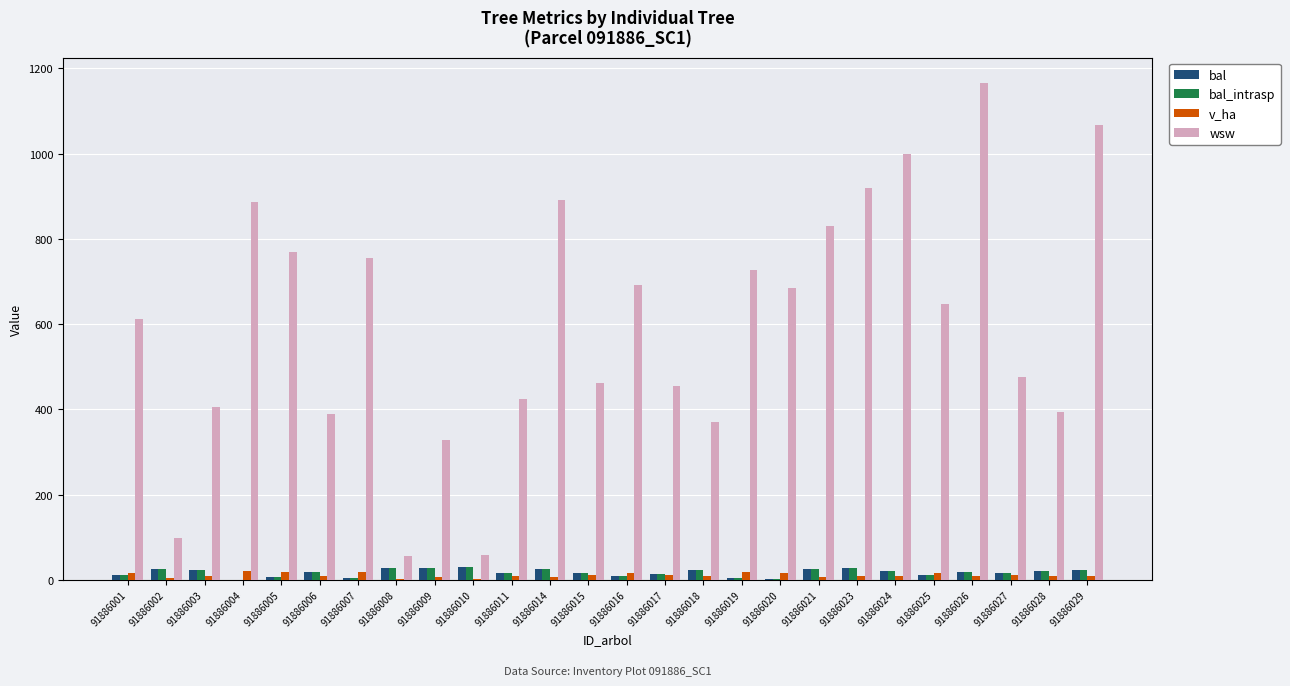

How many categories are shown in the chart?

26